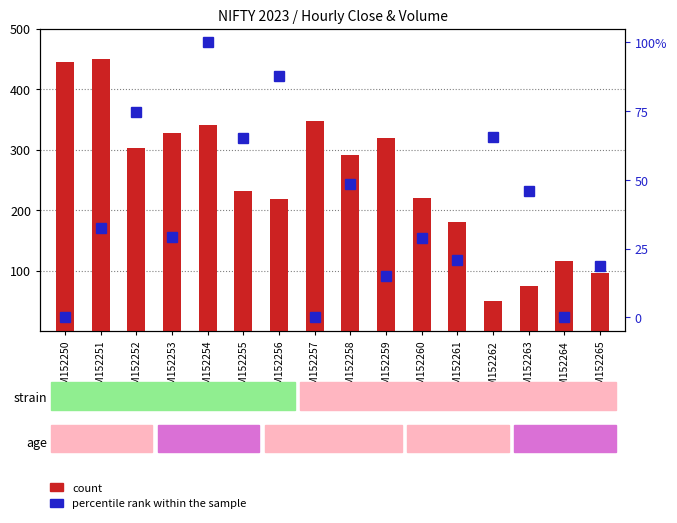

At GSM152255, list the series in order from largest to smallest.

count, percentile rank within the sample